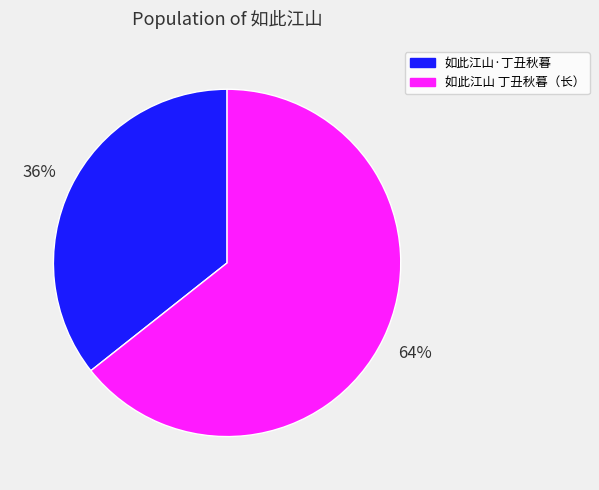

To the nearest percent, what is the average slice percentage?

50%